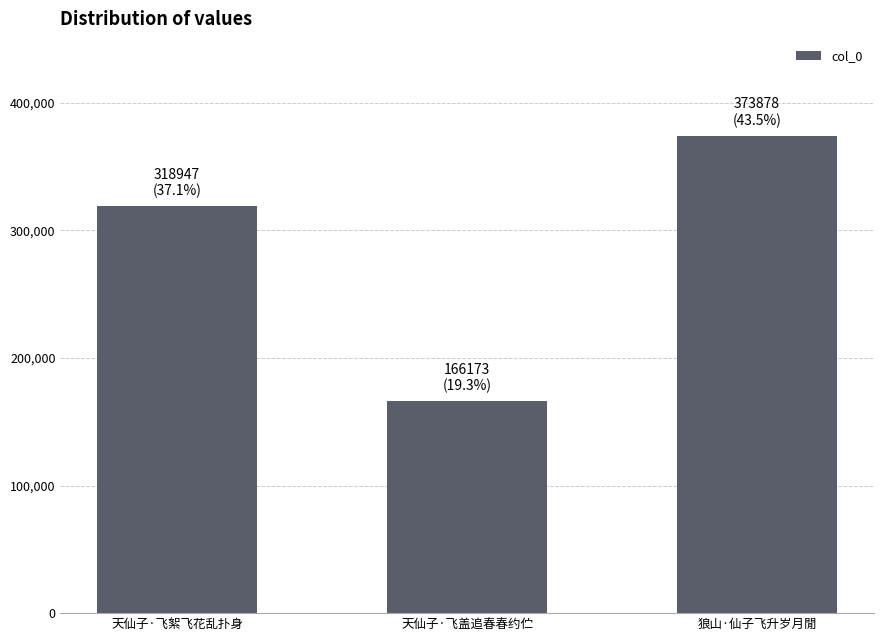

How many values are below 318947?

1